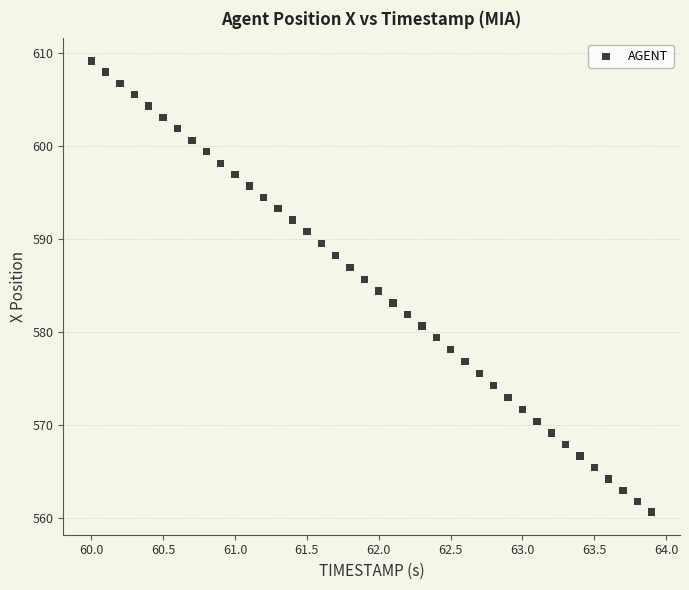

What is the range of Y values (max minus min)?

48.5